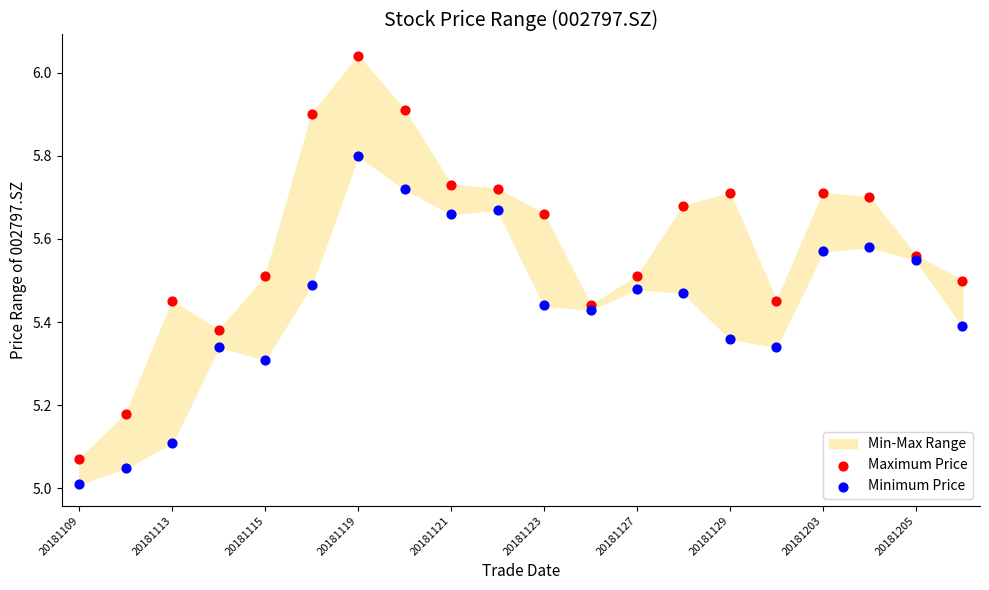

Which series has the widest spread of Y values?

Maximum Price